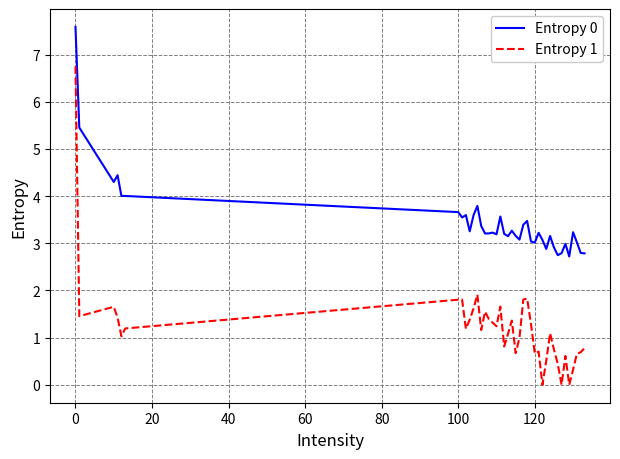

List the series in order of their peak value, lowest first.

Entropy 1, Entropy 0